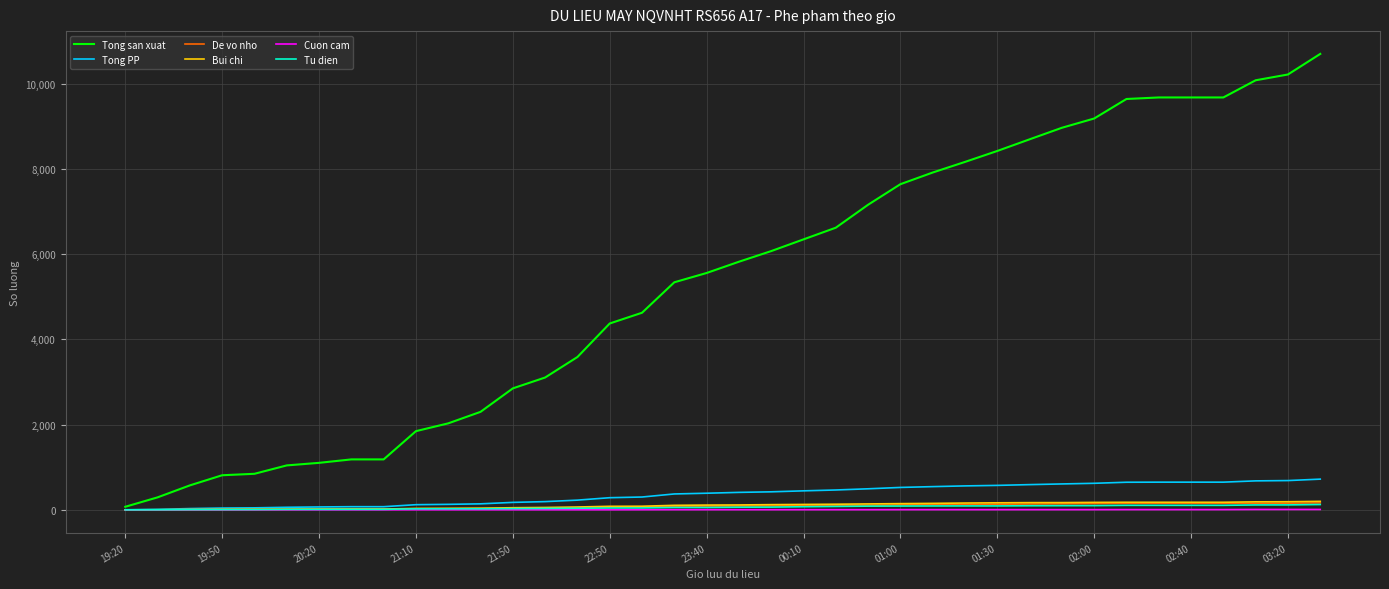

What is the maximum value shown in the chart?

10702